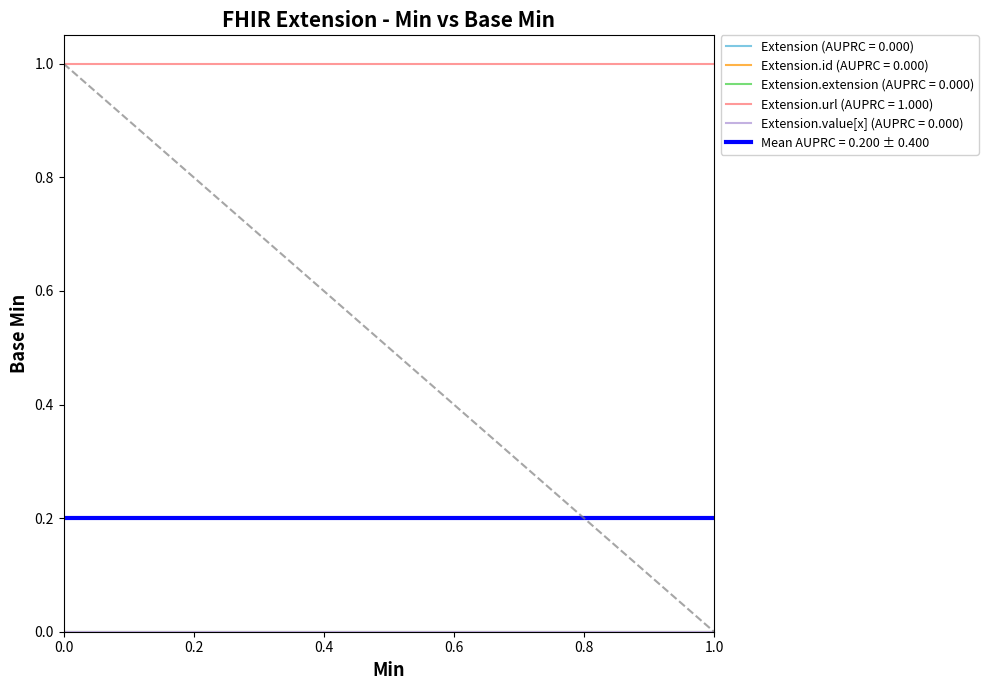

The value of Extension.value[x] at Min is 0. True or false?

True